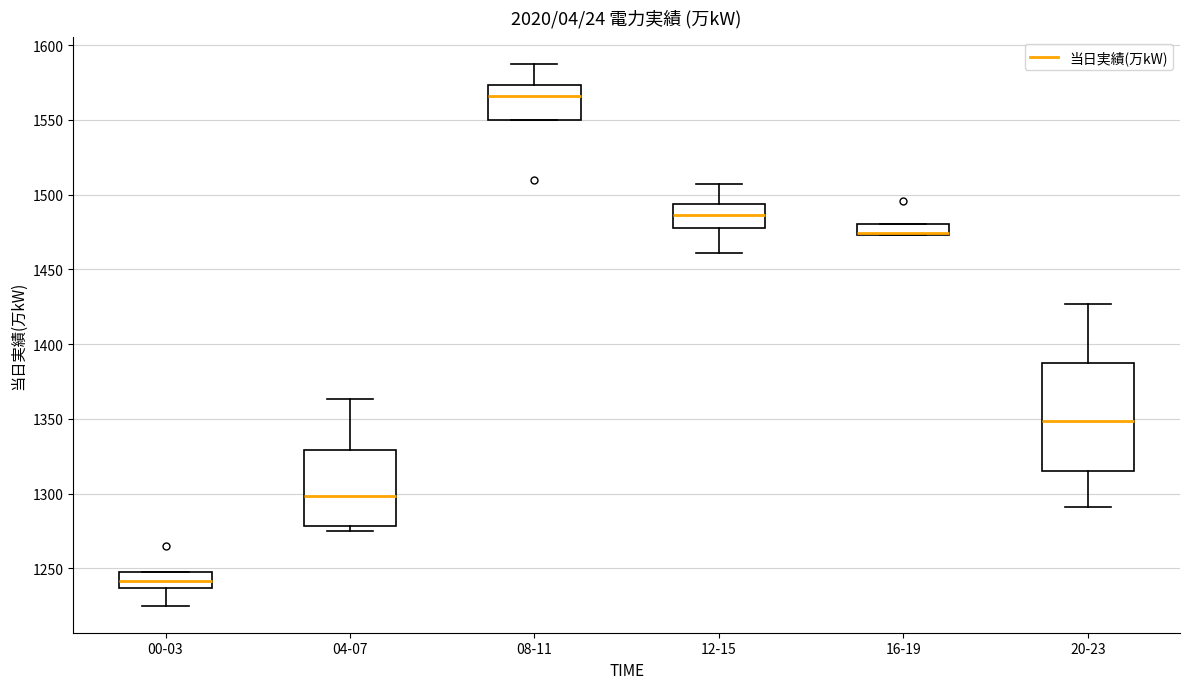

Which box is the tallest, from its lower edge to its upper edge?

20-23